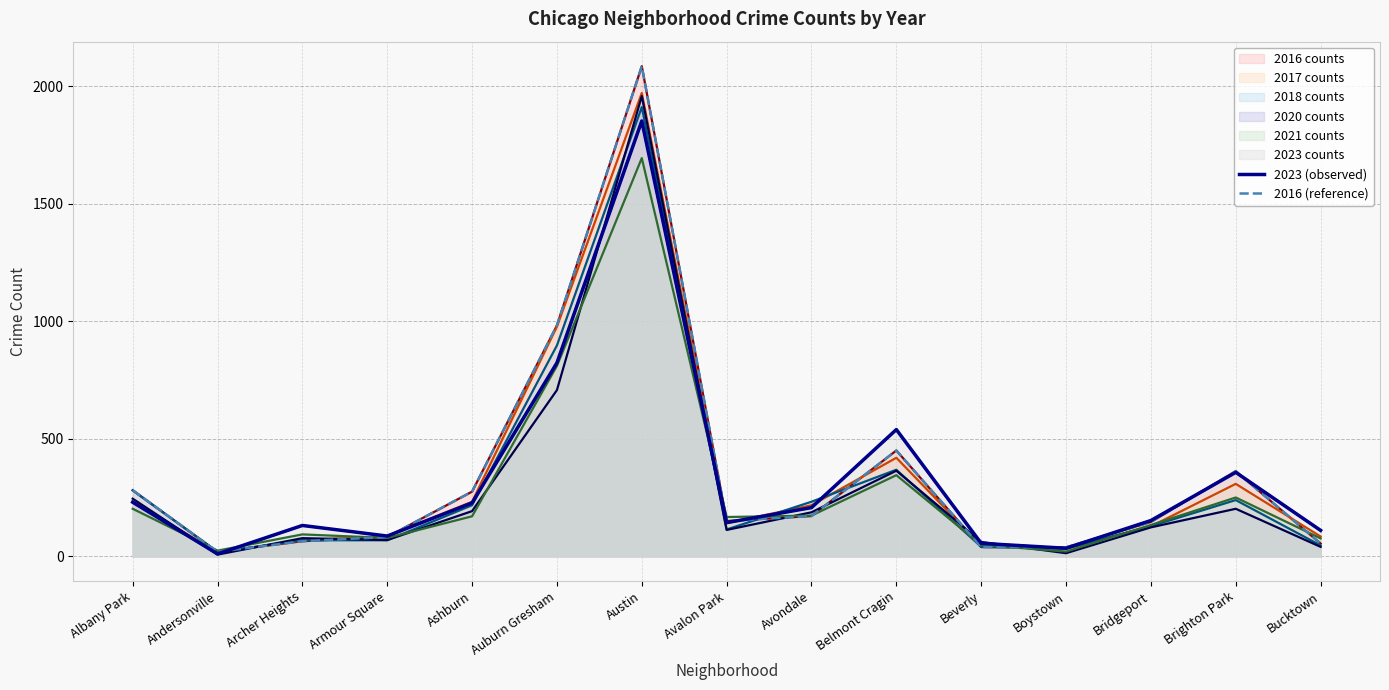

Does the chart have visible grid lines?

Yes